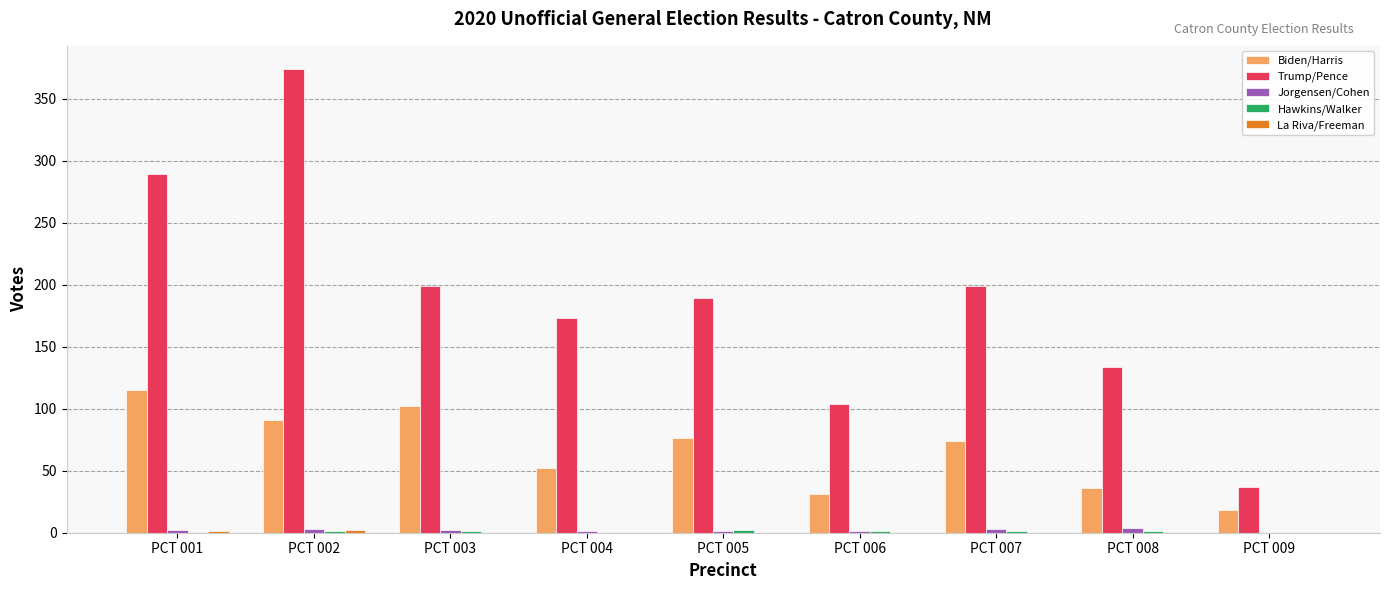

What is the maximum value shown in the chart?

374